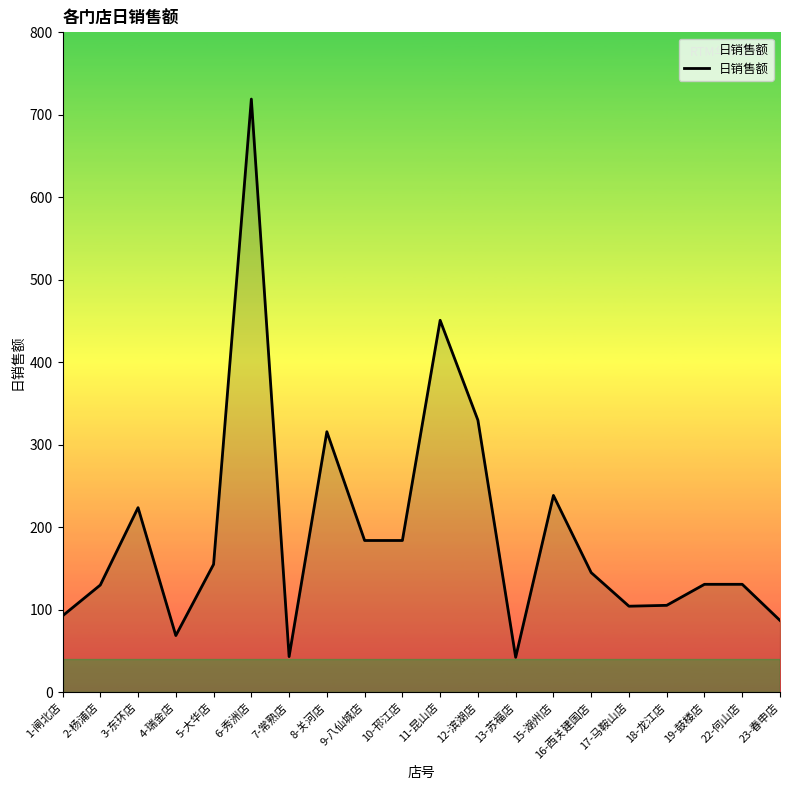

What position from the left is 11-昆山店?

11